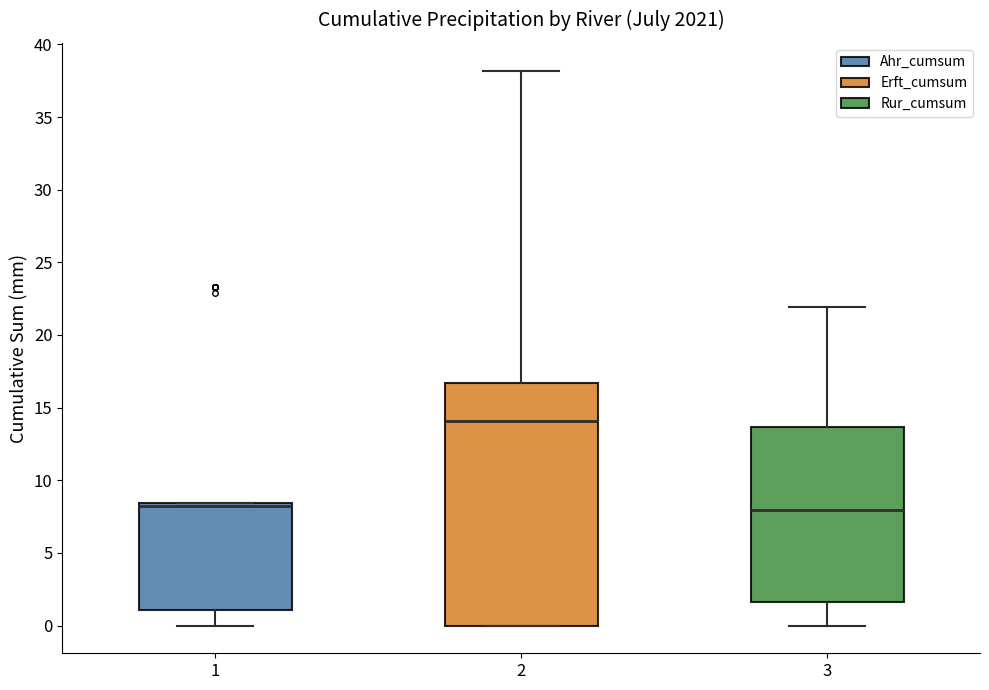

Where does the upper whisker of the box at x = 2 end on the y-axis? The values are not printed on the chart, so give them approximately, as read against the axis.

38.0